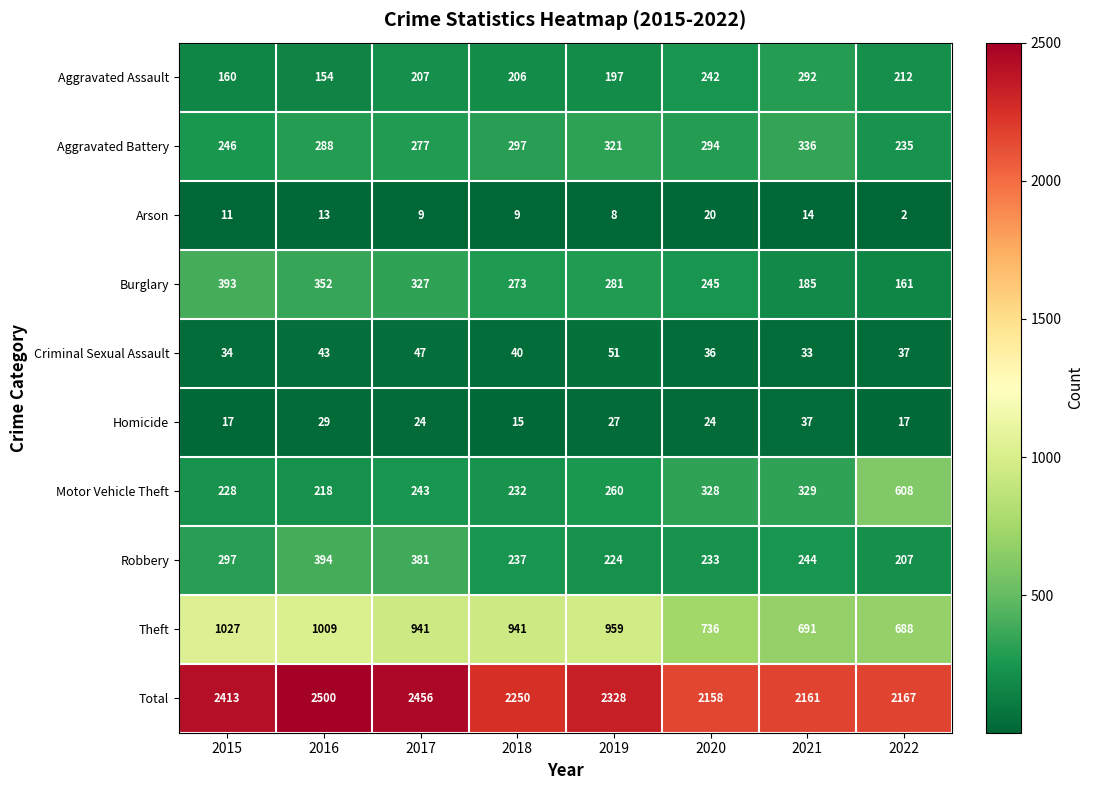

Which series has the largest total across all categories?

Total